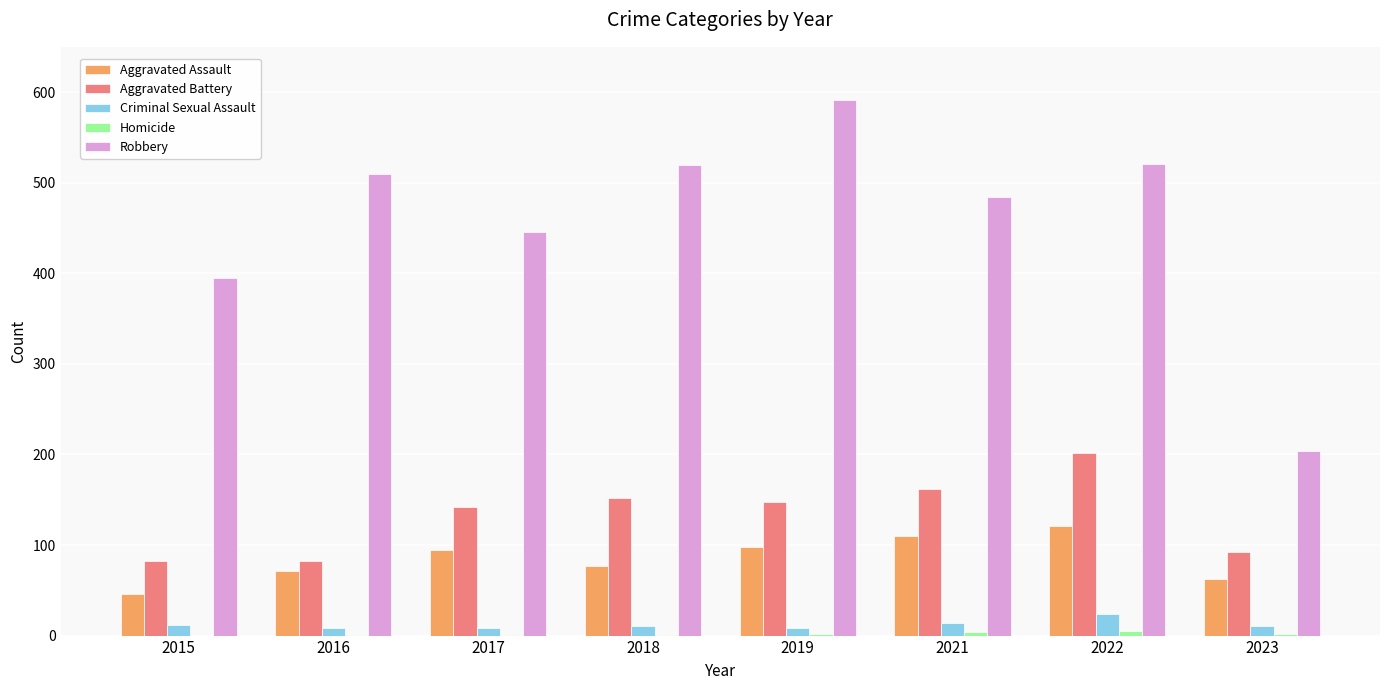

Is it true that Aggravated Battery equals 82 at 2015?

True